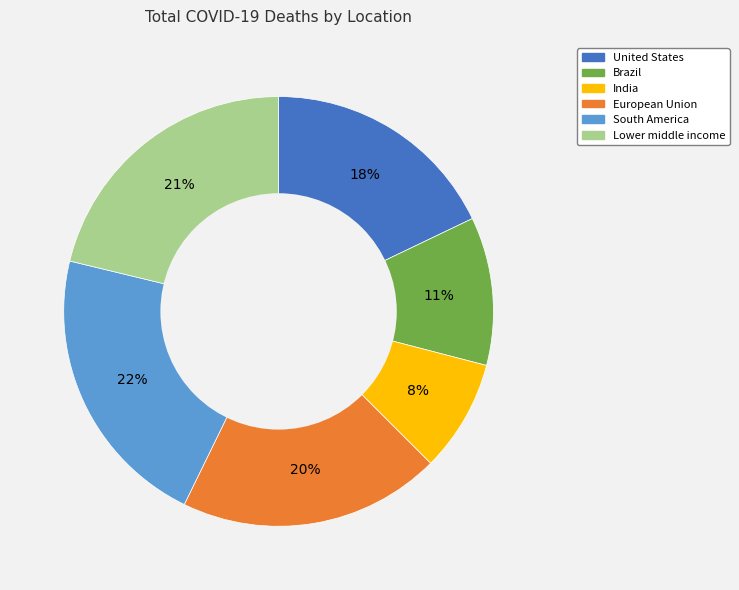

To the nearest percent, what is the combined percentage of Lower middle income and Brazil?

32%